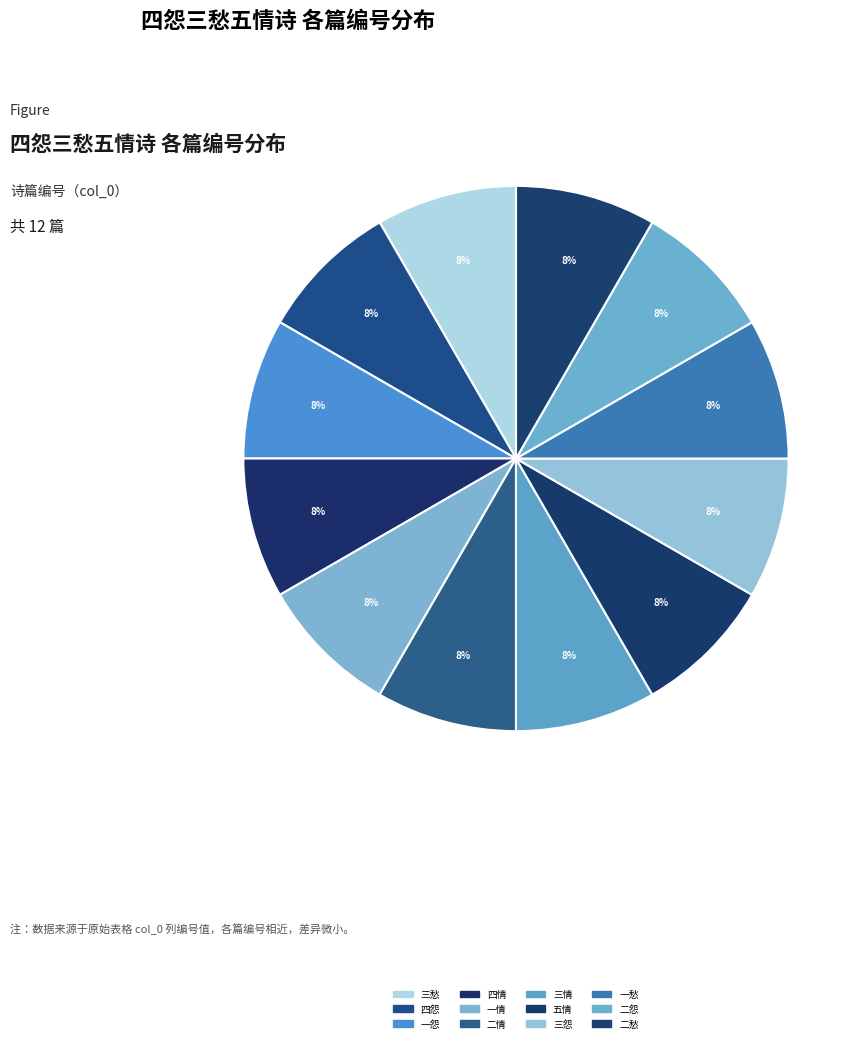

To the nearest percent, what is the average slice percentage?

8%